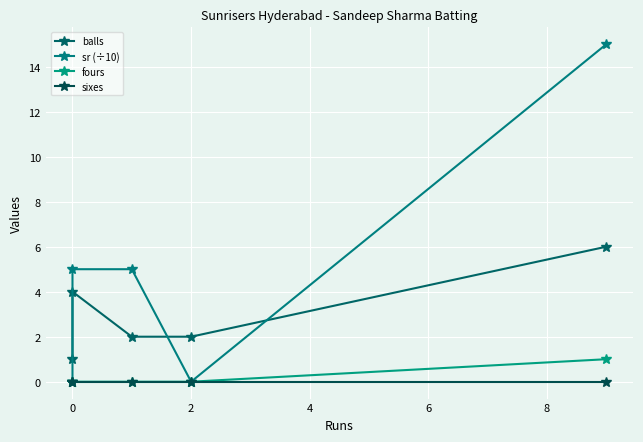

True or false: fours and sr (÷10) cross at least once.

False